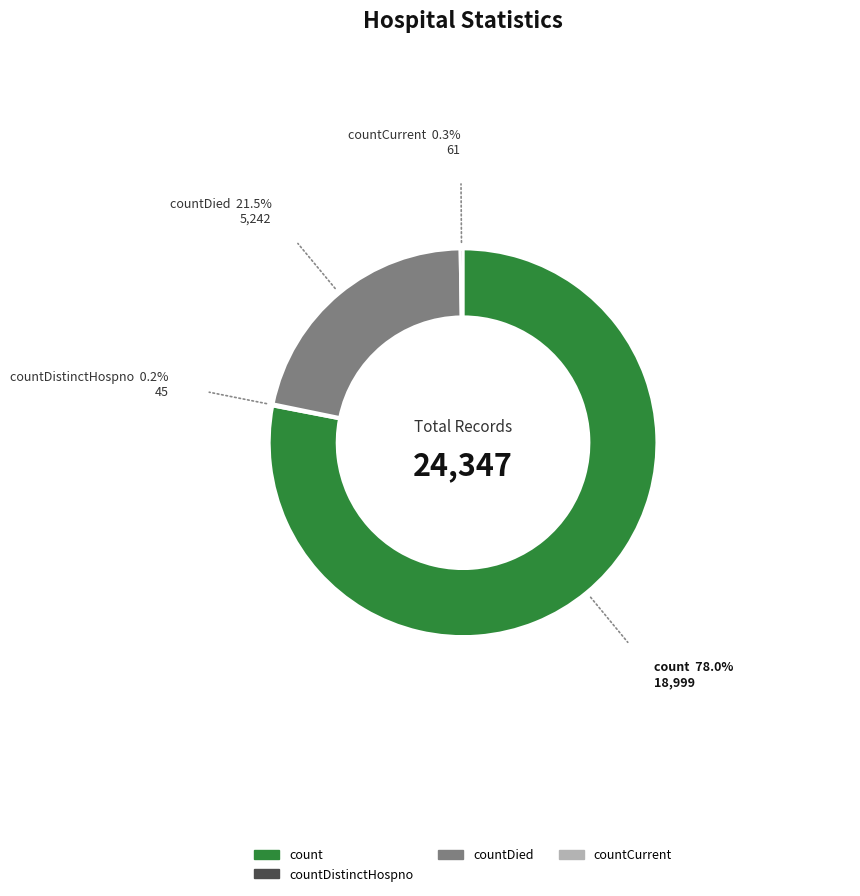

Which category has the biggest portion of the pie?

count